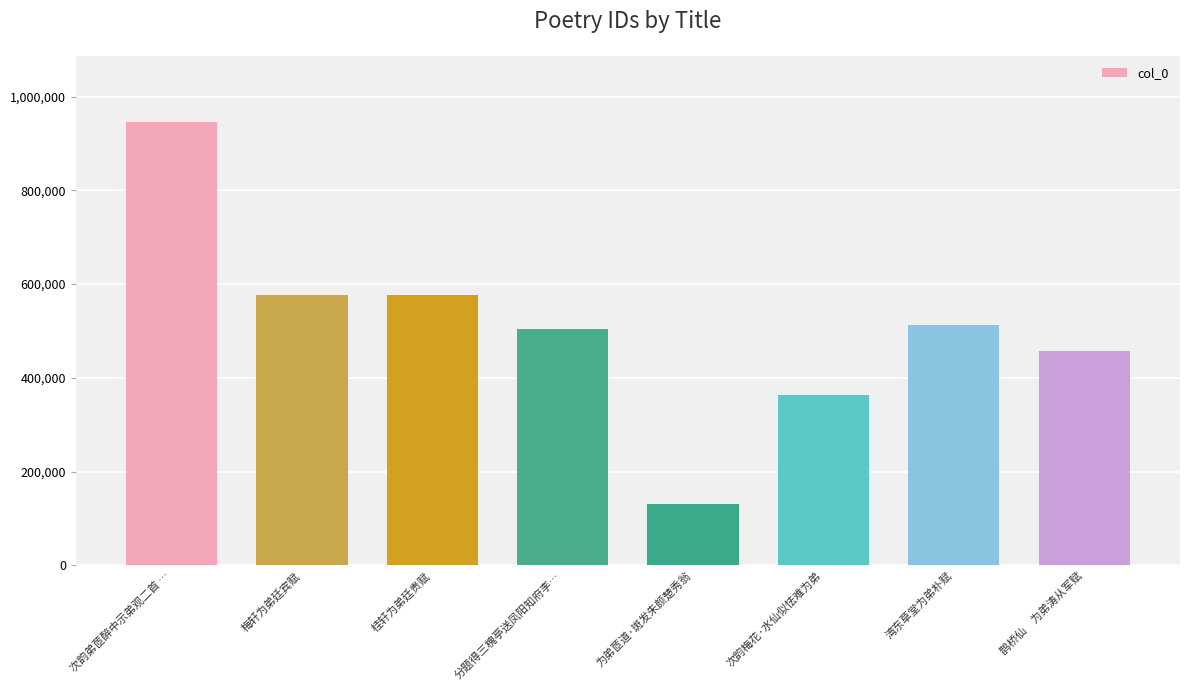

True or false: the data shows 912081 at 梅轩为弟廷宾赋.

False